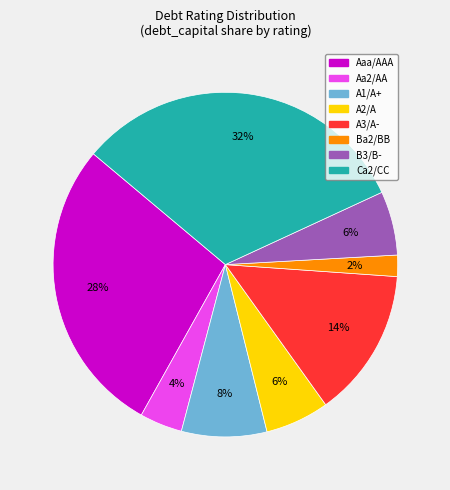

Which category has the smallest portion of the pie?

Ba2/BB